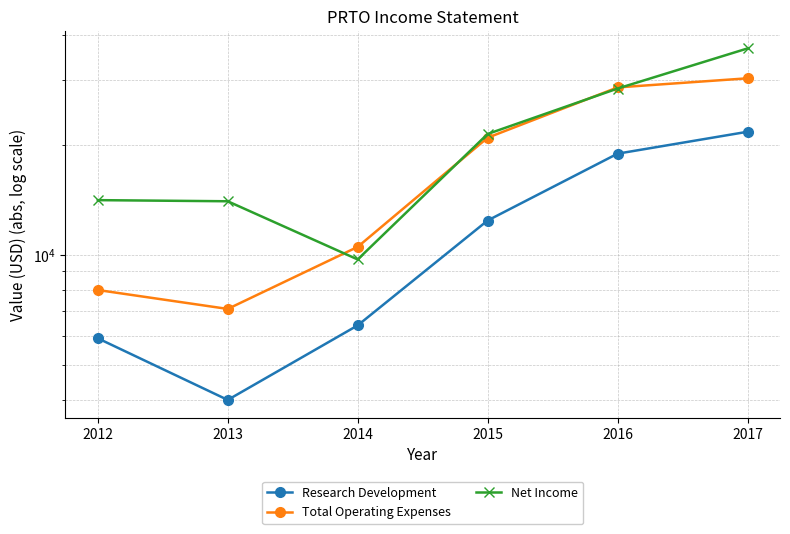

At which label does Total Operating Expenses first exceed 20900?

2016